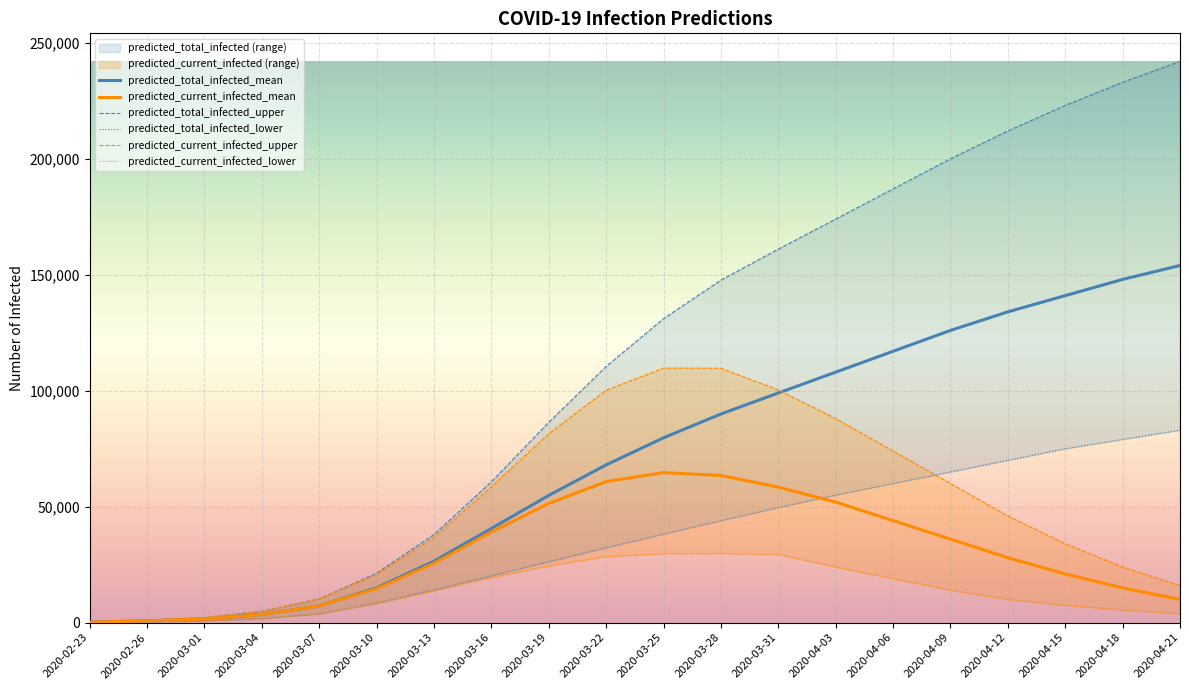

What position from the left is 2020-02-26?

2